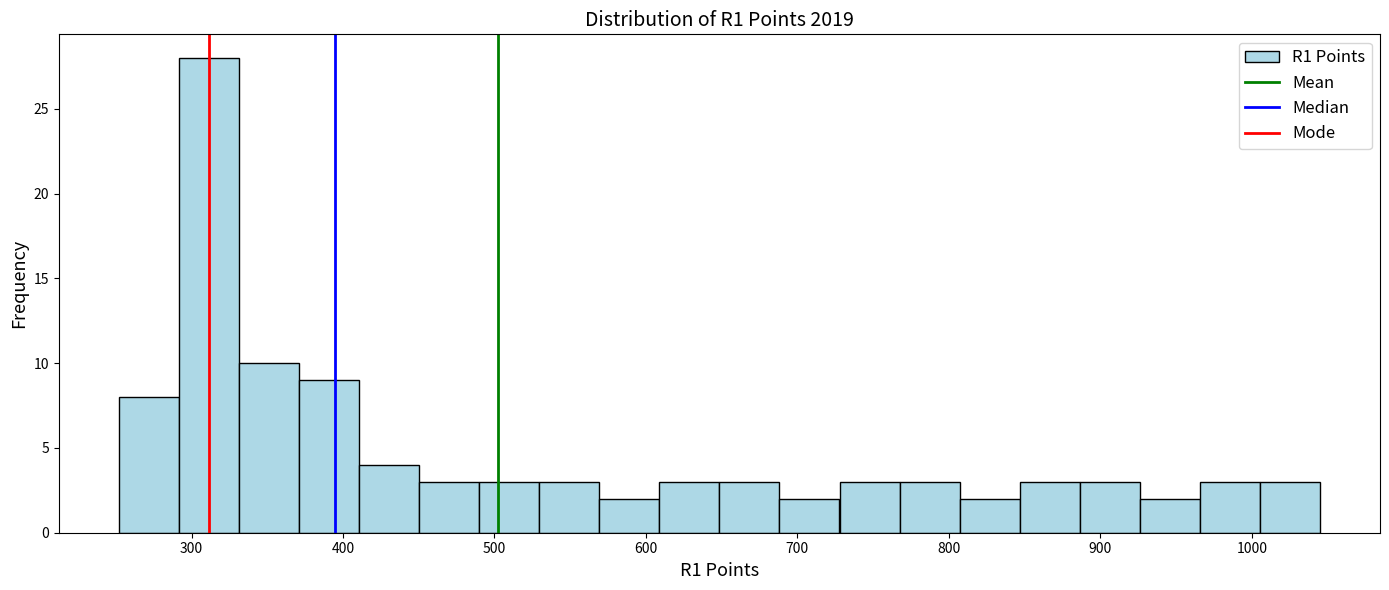

Read against the x-axis, roughly where is the centre of the tallest bar?

310